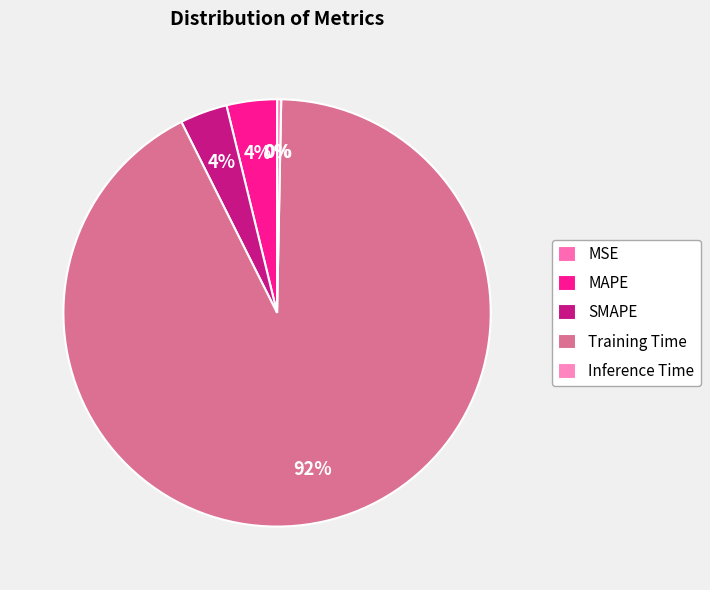

Is it true that MSE is 0% of the pie?

True